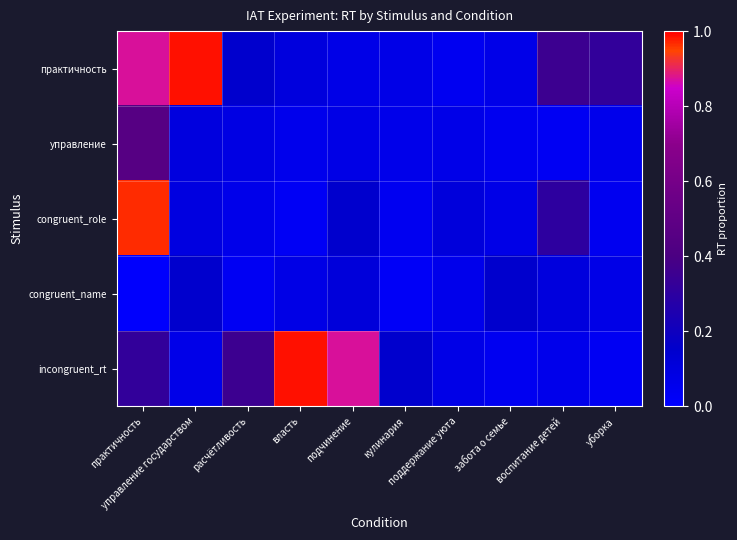

Reading left to right, list all the values displayed in this chart.

практичность: практичность=0.9	управление государством=1.0	расчётливость=0.2	власть=0.1	подчинение=0.1	кулинария=0.1	поддержание уюта=0.0	забота о семье=0.1	воспитание детей=0.4	уборка=0.3
управление: практичность=0.5	управление государством=0.1	расчётливость=0.1	власть=0.1	подчинение=0.1	кулинария=0.1	поддержание уюта=0.1	забота о семье=0.0	воспитание детей=0.0	уборка=0.1
congruent_role: практичность=1.0	управление государством=0.1	расчётливость=0.1	власть=0.0	подчинение=0.2	кулинария=0.0	поддержание уюта=0.1	забота о семье=0.1	воспитание детей=0.3	уборка=0.0
congruent_name: практичность=0.0	управление государством=0.2	расчётливость=0.0	власть=0.1	подчинение=0.1	кулинария=0.0	поддержание уюта=0.1	забота о семье=0.2	воспитание детей=0.1	уборка=0.1
incongruent_rt: практичность=0.3	управление государством=0.1	расчётливость=0.4	власть=1.0	подчинение=0.9	кулинария=0.2	поддержание уюта=0.1	забота о семье=0.0	воспитание детей=0.1	уборка=0.0